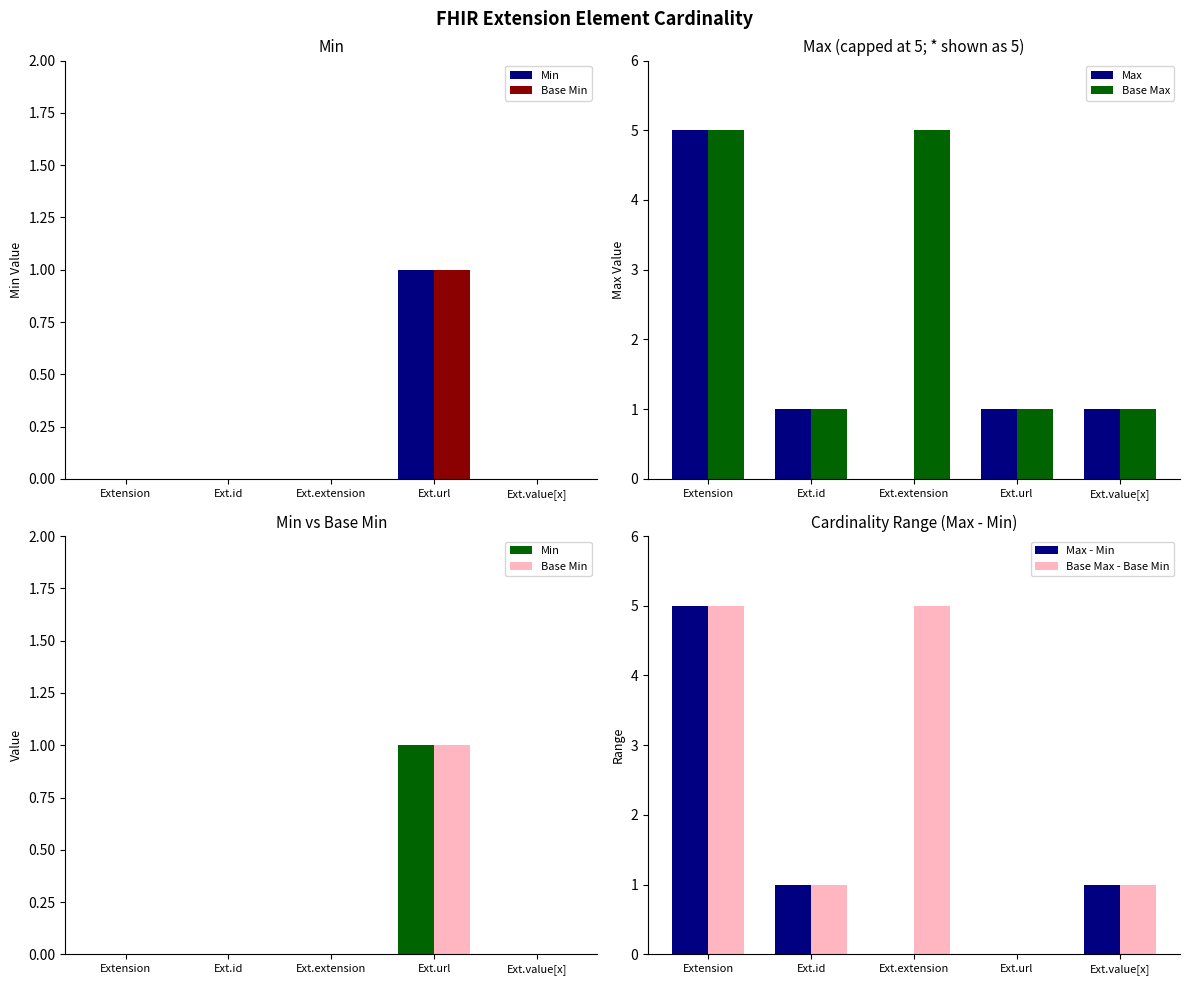

What are all the series names shown in the legend?

Min, Base Min, Max, Base Max, Max - Min, Base Max - Base Min